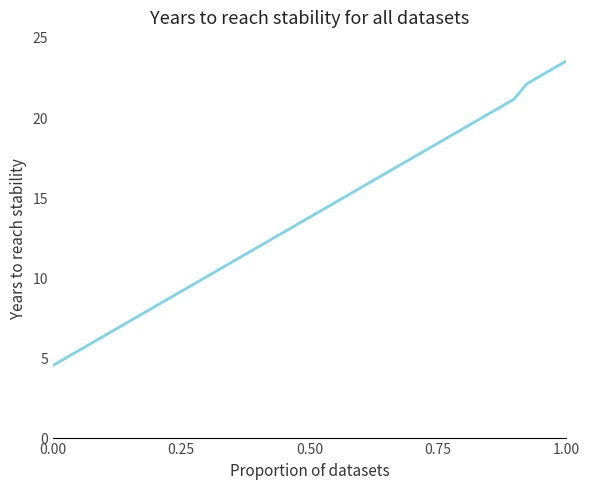

How many lines are shown in the chart?

1